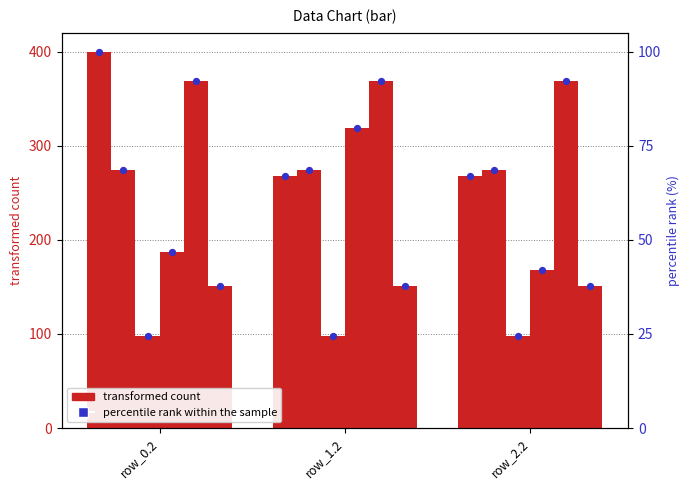

Which series contains the lowest Y value?

percentile rank within the sample